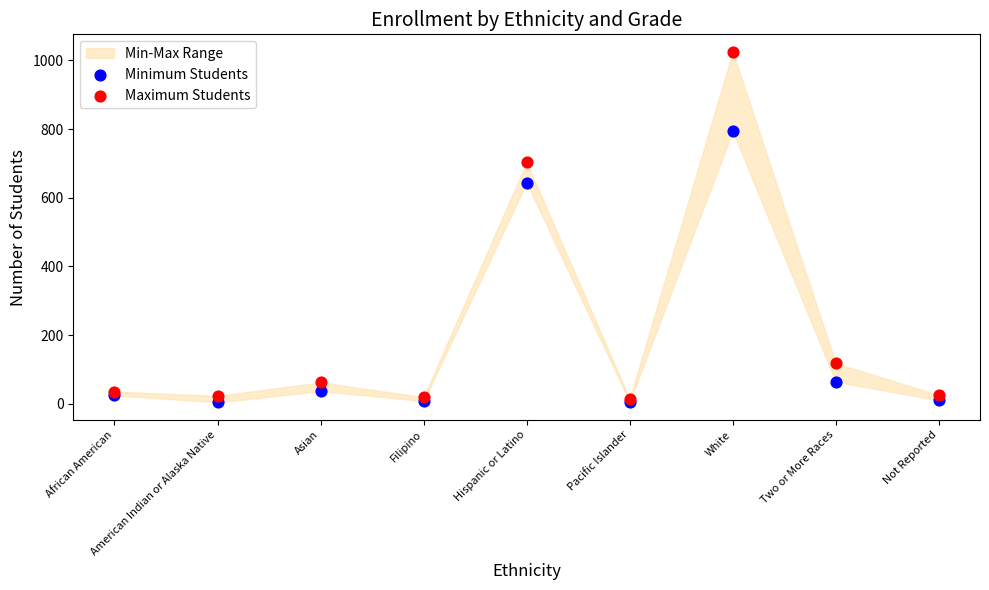

Which series has the largest Y range (max minus min)?

Maximum Students